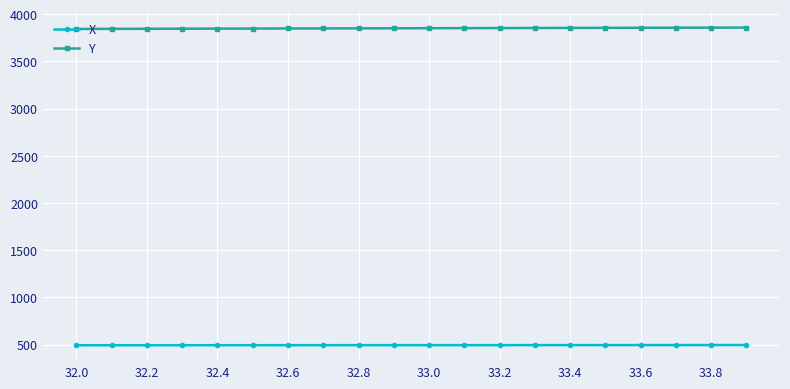

What is the sum of all X values?

9885.4